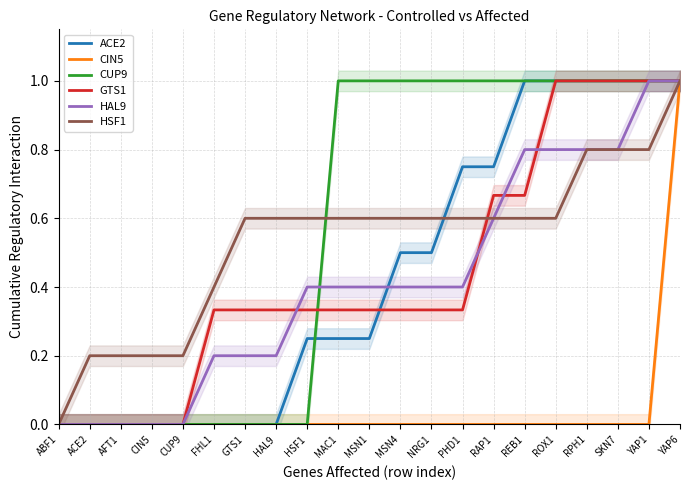

What is the label of the 1st point from the right?

YAP6